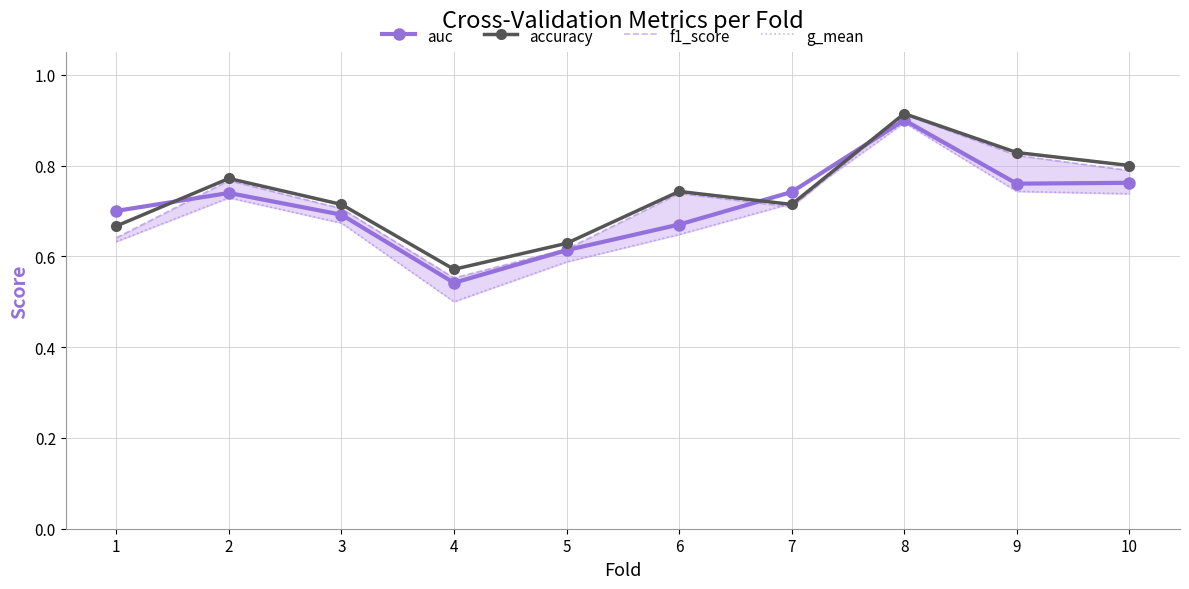

What is the highest value of the f1_score series?

0.9